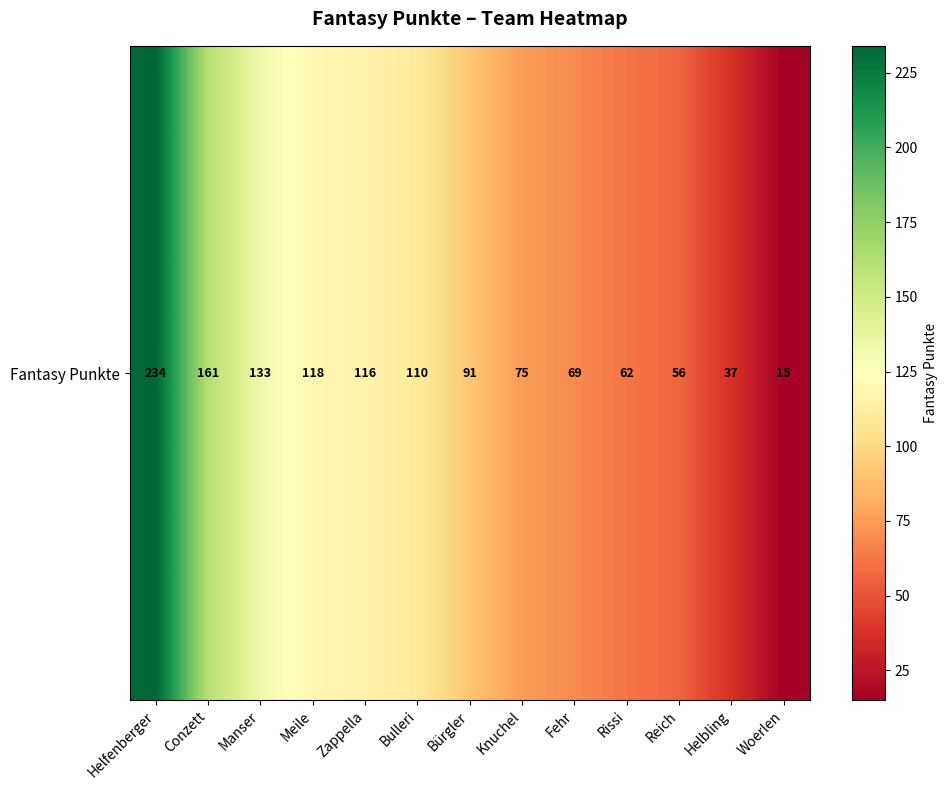

How many values exceed 91?

6